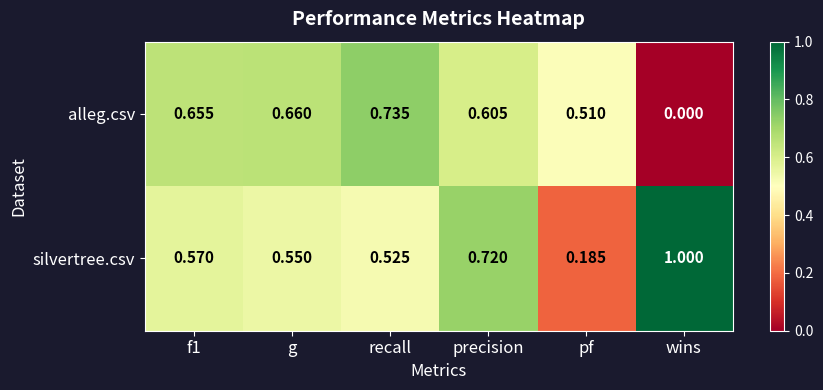

At which category is the sum across all series the highest?

precision